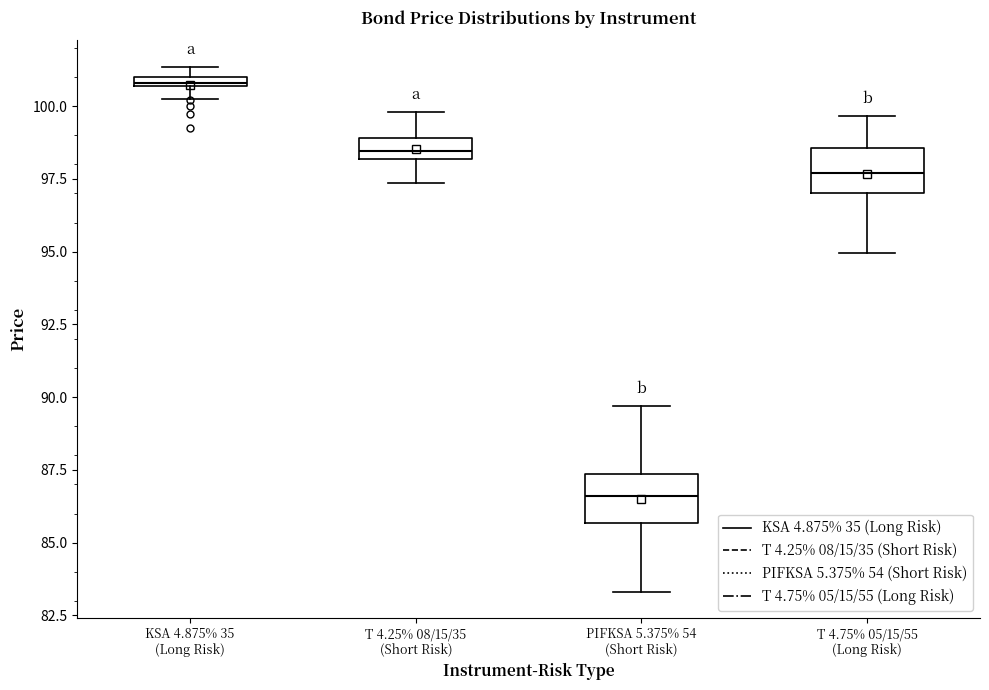

Which box's median line is the lowest?

PIFKSA 5.375% 54 (Short Risk)